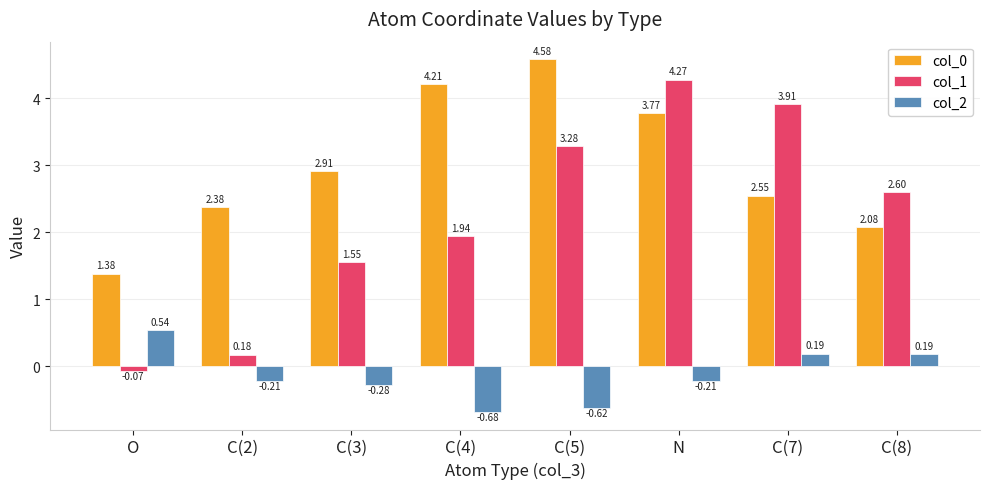

What is the difference between the col_2 values at C(5) and O?

1.2